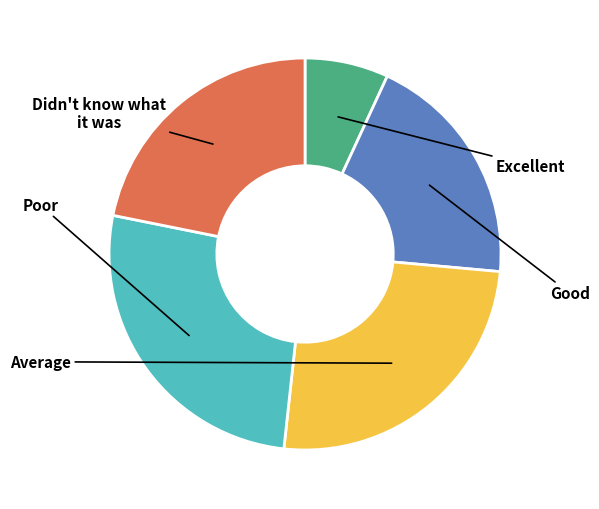

Is there any slice that represents more than half of the pie?

No